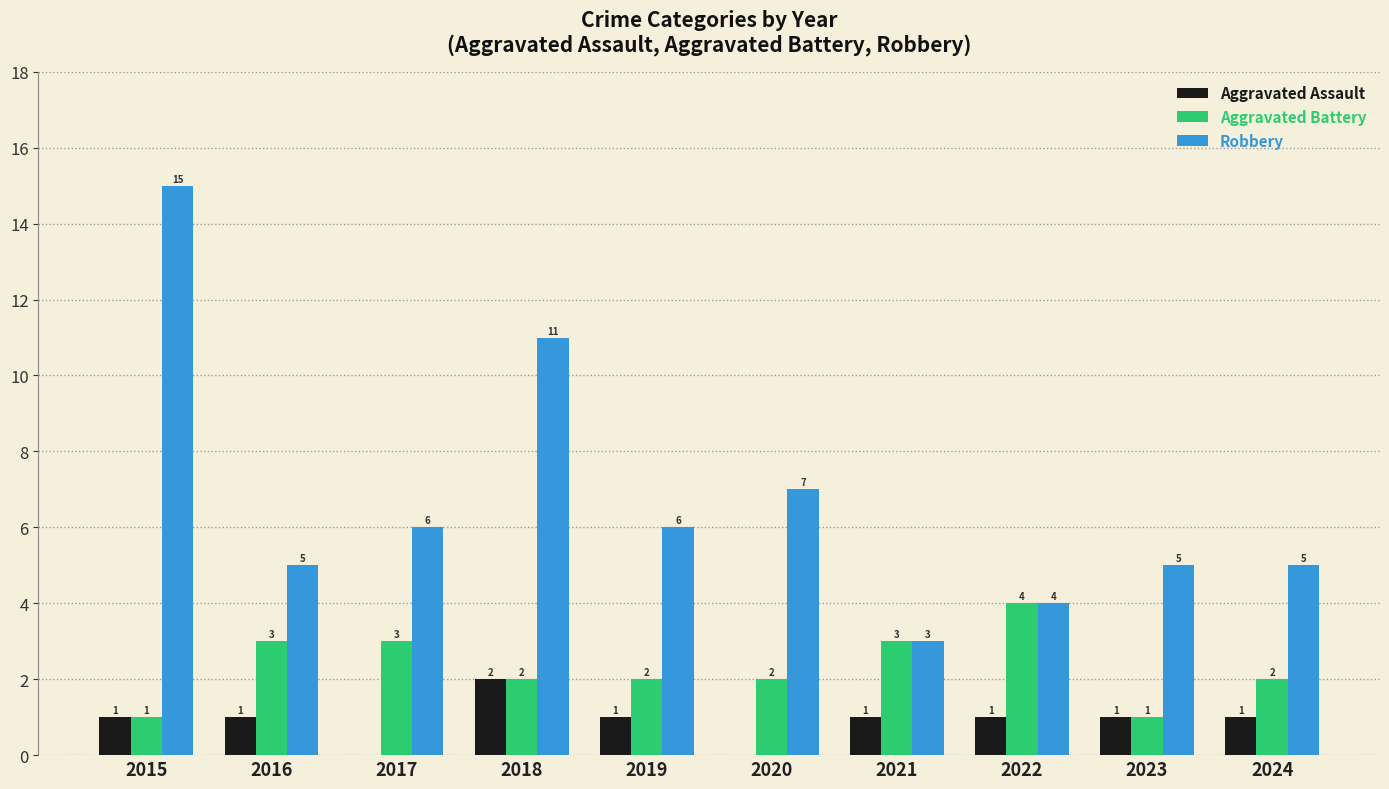

Which series has the largest total across all categories?

Robbery